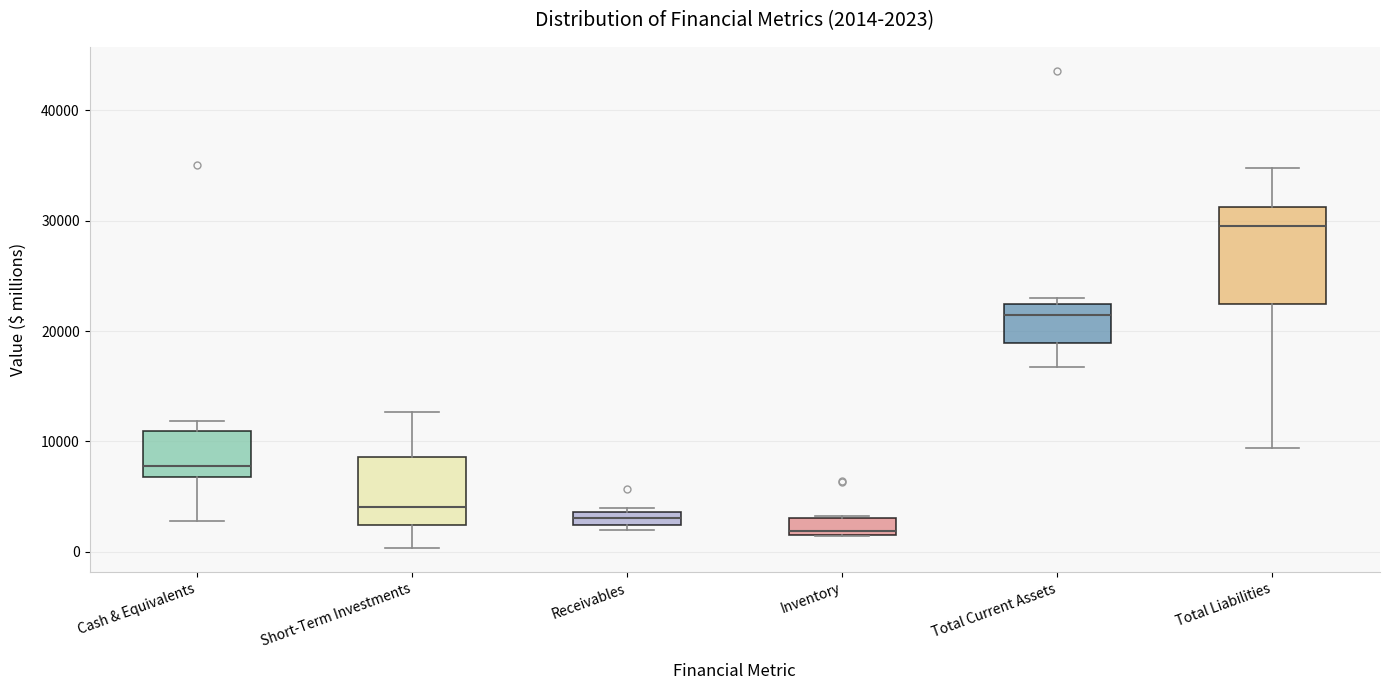

Which box's median line is the lowest?

Inventory